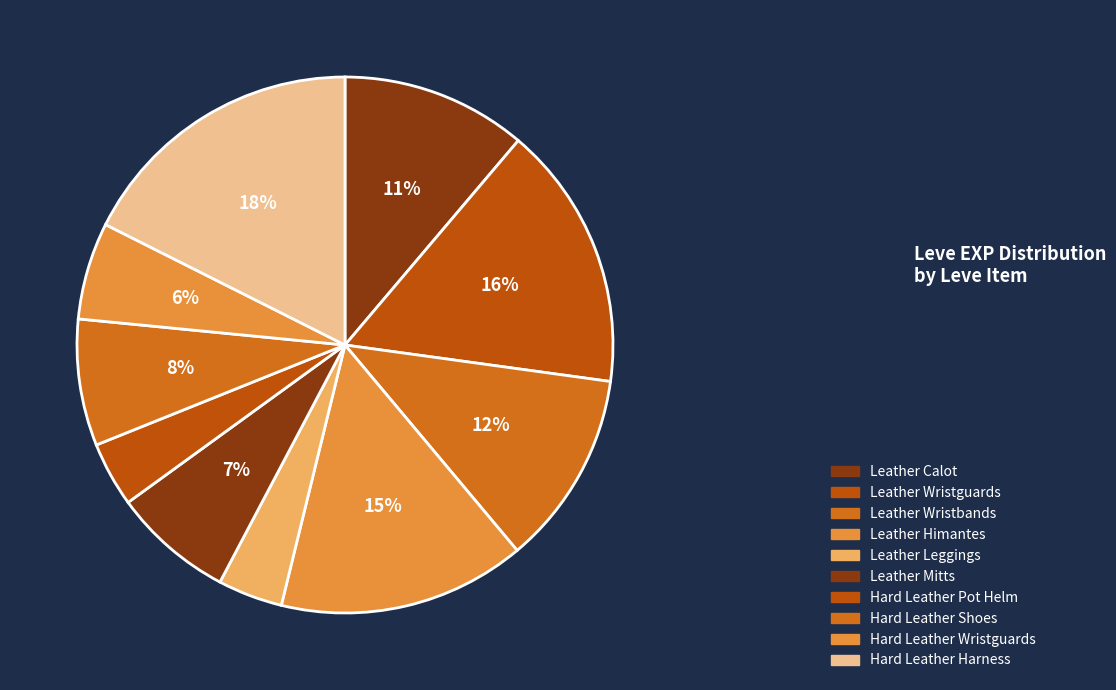

Between Leather Wristguards and Hard Leather Harness, which is larger?

Hard Leather Harness